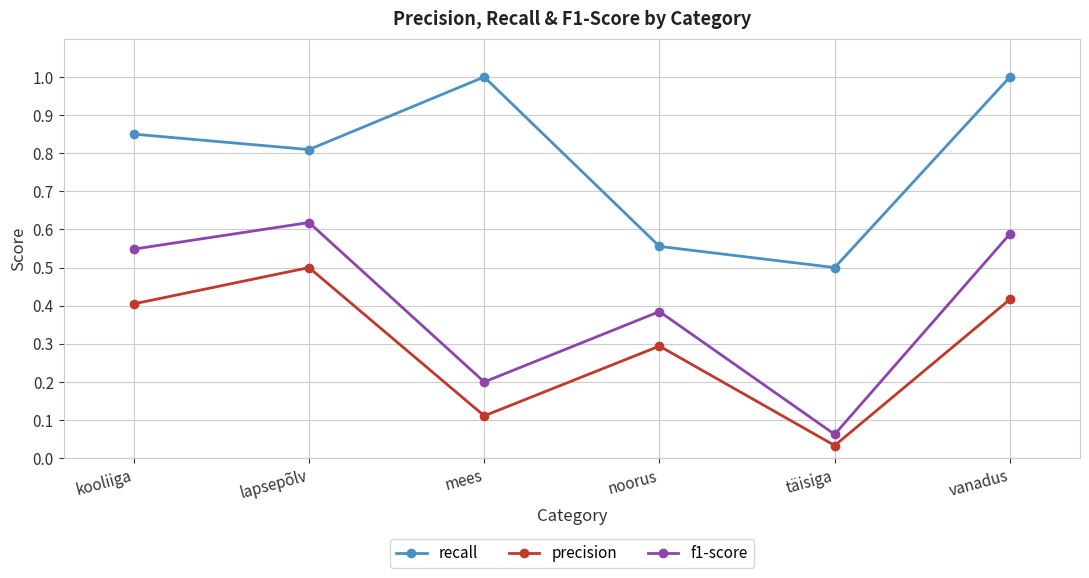

Which series has the widest spread of values?

f1-score